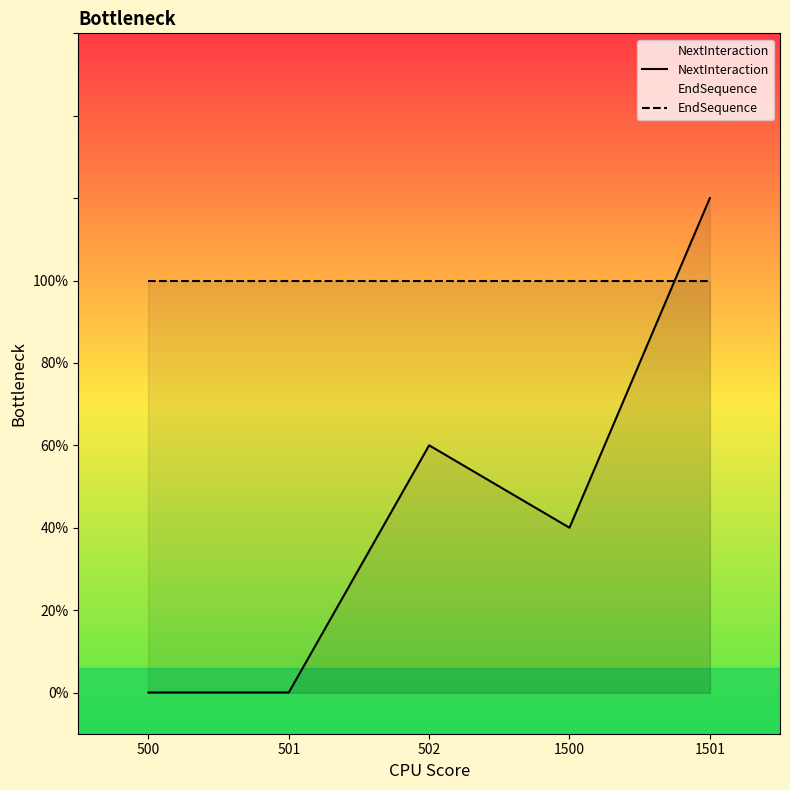

What are all the series names shown in the legend?

NextInteraction, EndSequence